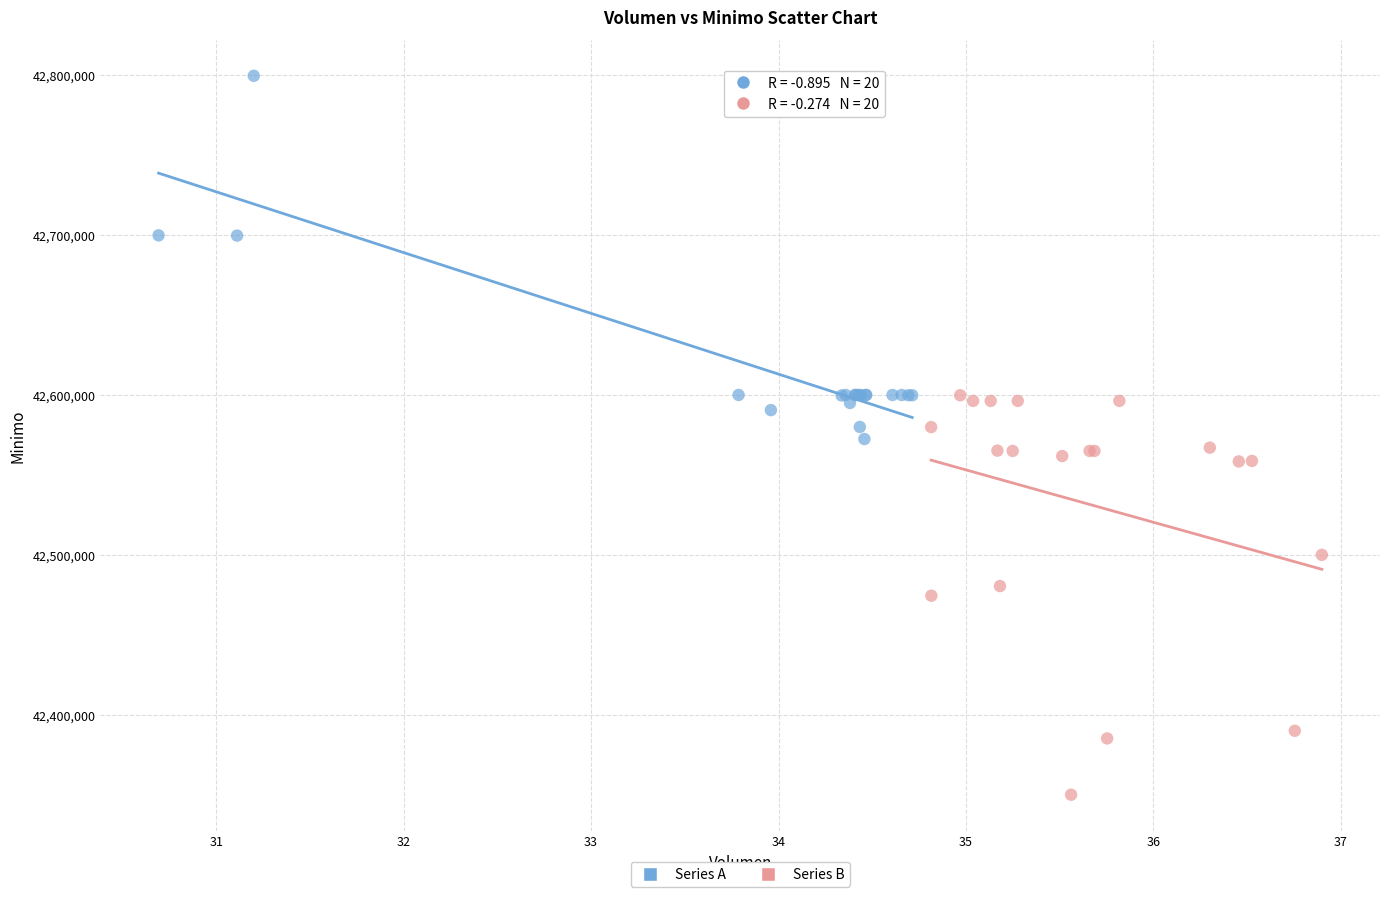

Which series has the widest spread of Y values?

Series B